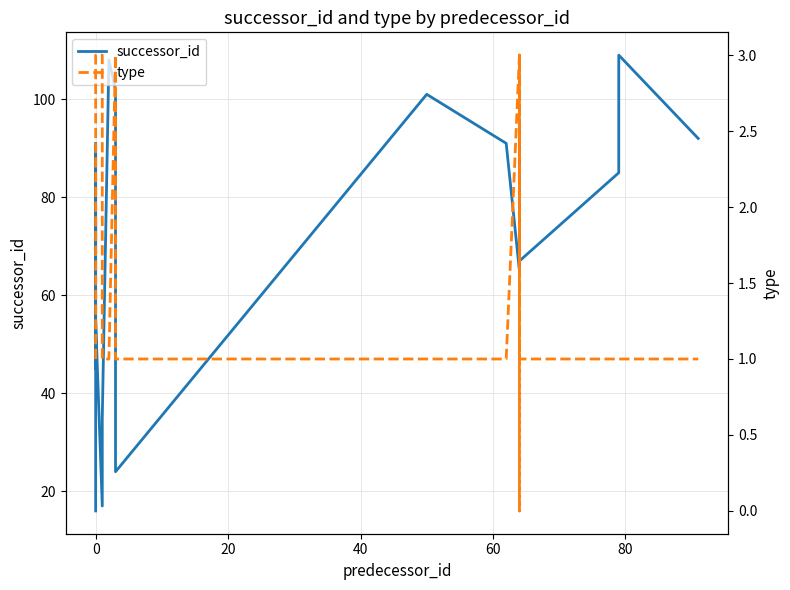

Is the value of successor_id at 10 greater than the value of type at 18?

Yes